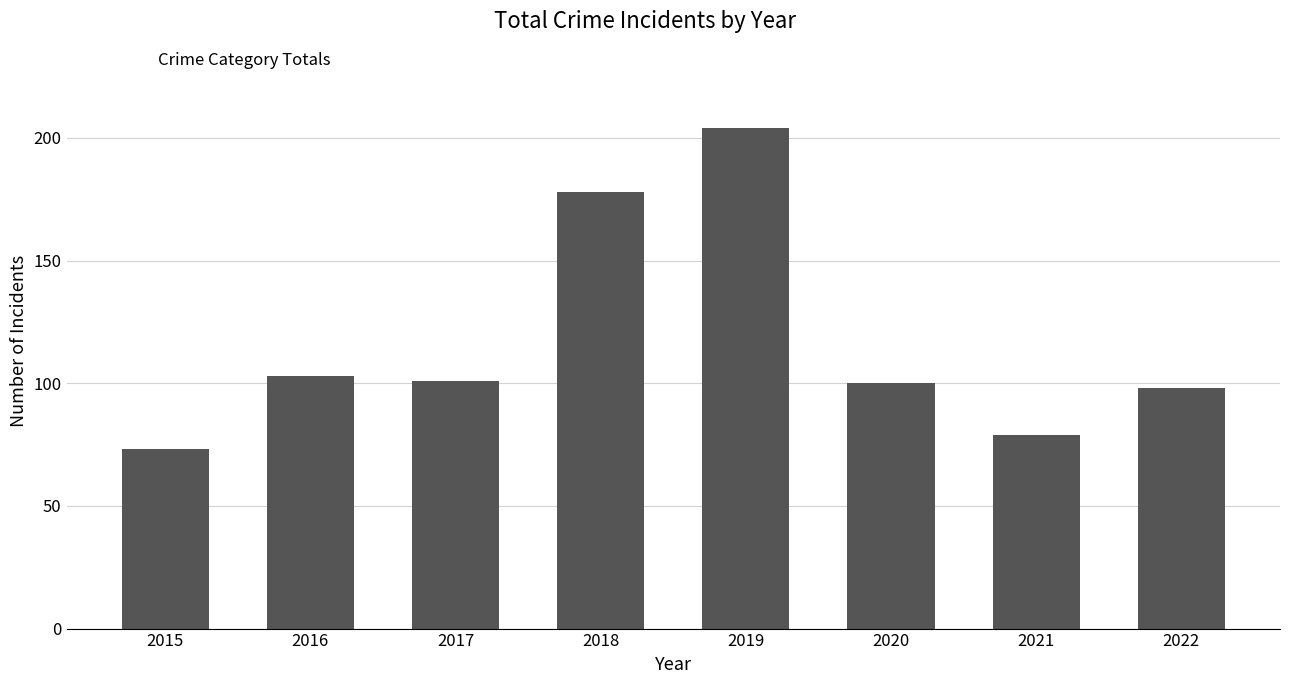

The value at 2022 is 142. True or false?

False